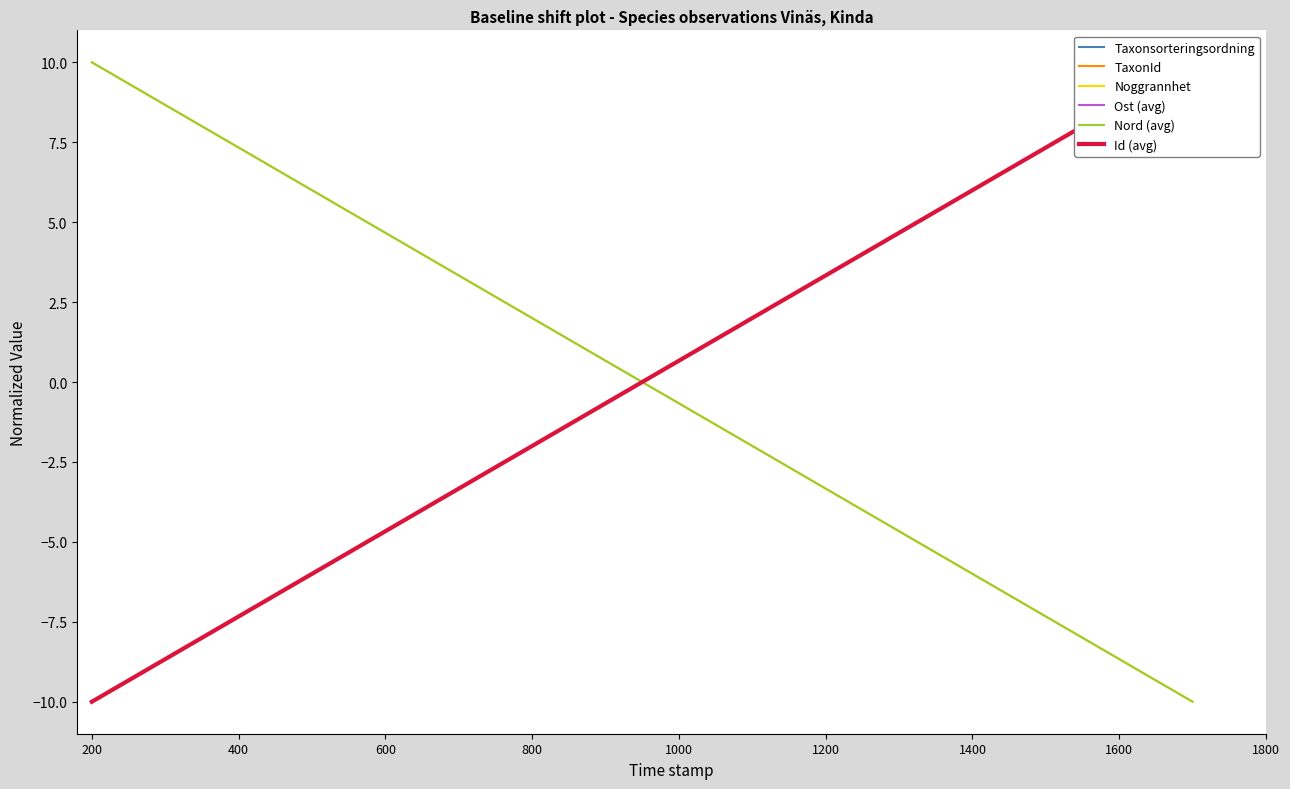

What are all the series names shown in the legend?

Taxonsorteringsordning, TaxonId, Noggrannhet, Ost (avg), Nord (avg), Id (avg)